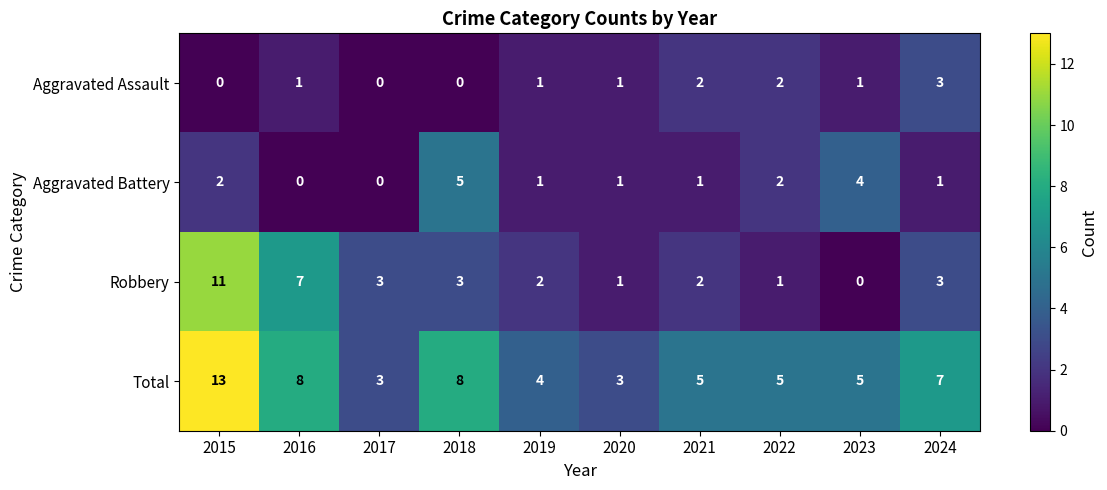

At which category does the chart reach its peak across all series?

2015